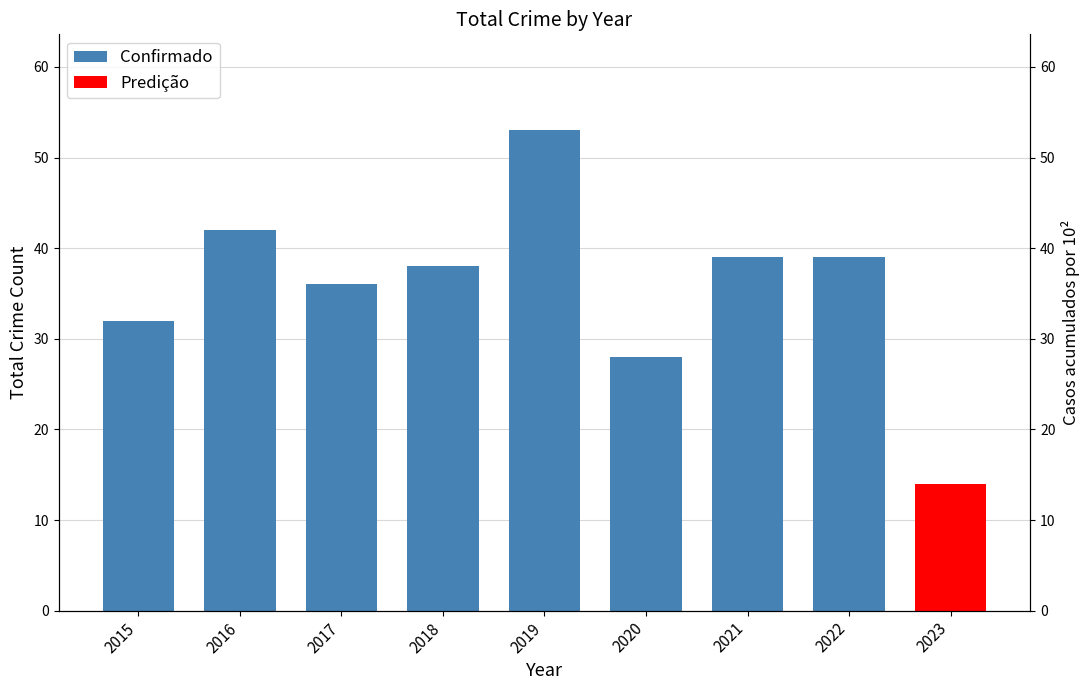

What is the greatest value displayed?

53